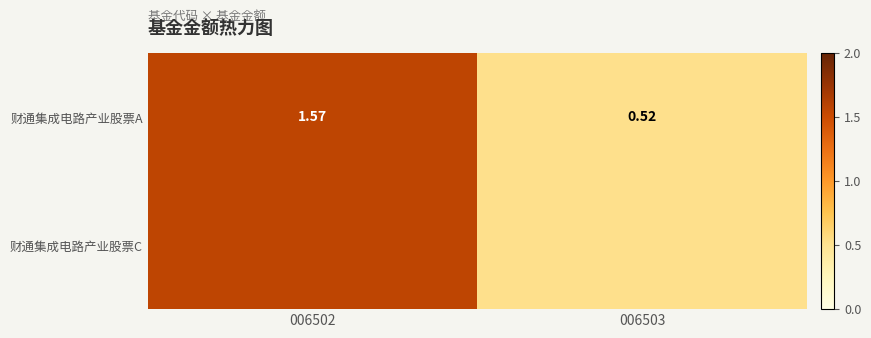

The chart shows a value of 0.6 at 006502. True or false?

False